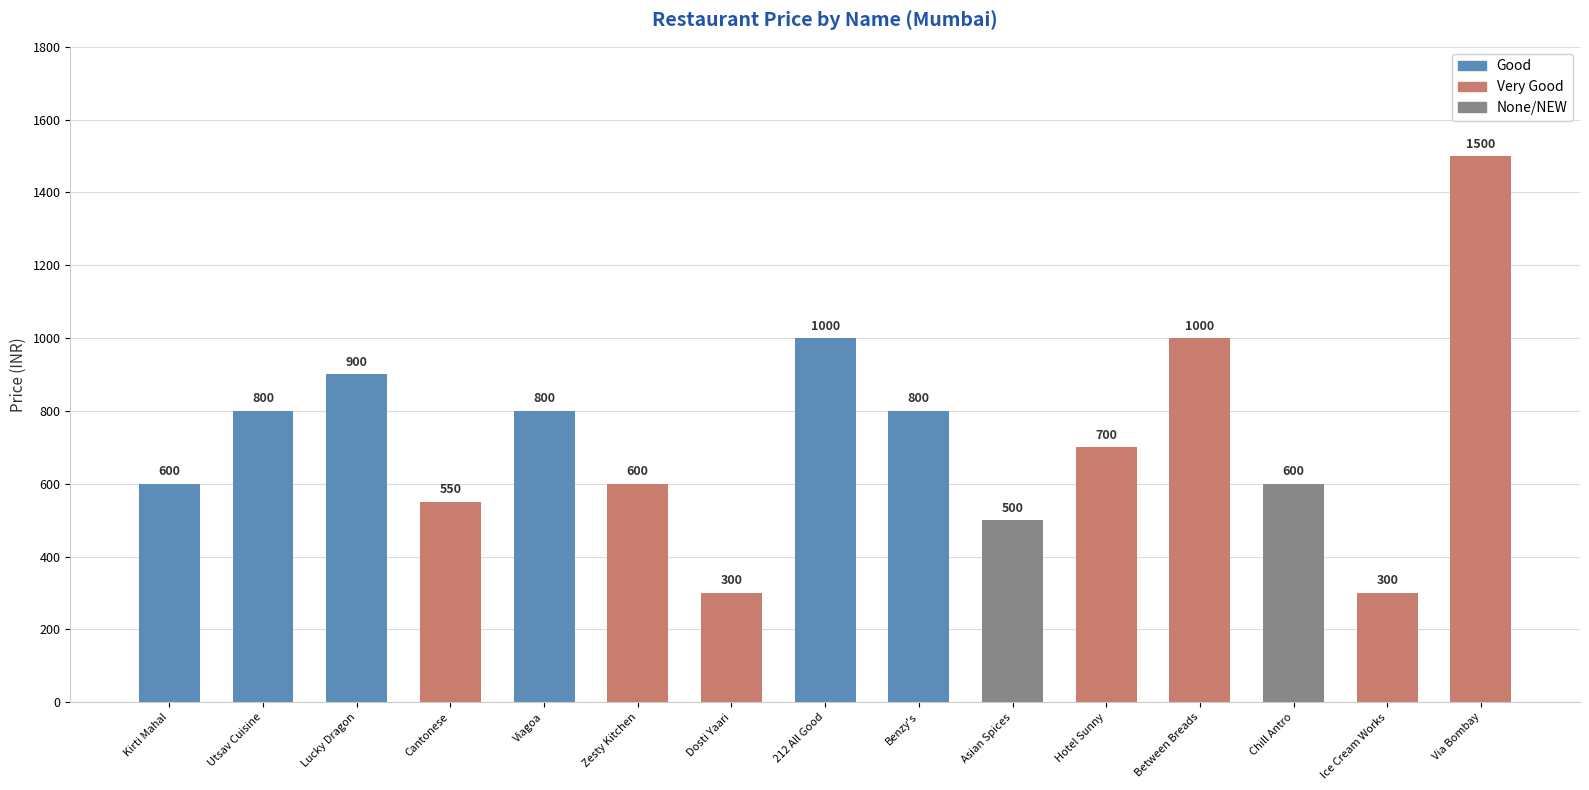

Reading left to right, transcribe all the data shown in this chart.

600	800	900	550	800	600	300	1000	800	500	700	1000	600	300	1500